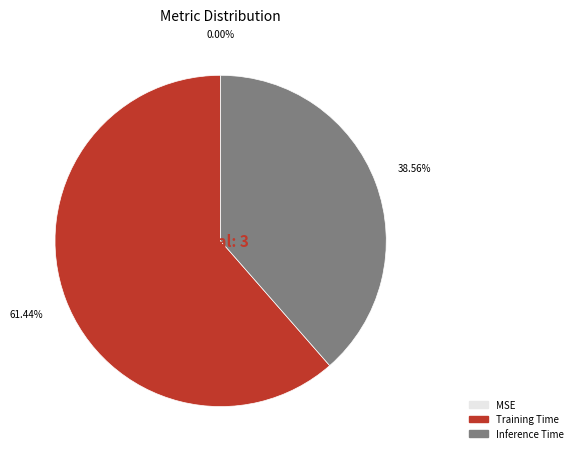

Does any single category account for the majority?

Yes